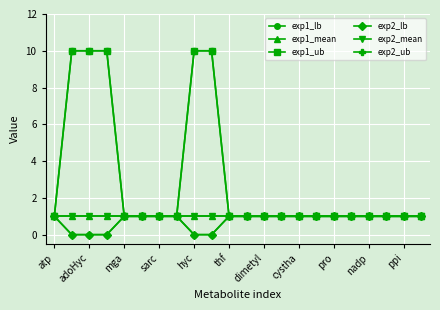

What is the value of the exp2_lb point at the 20th from the left?

1.0